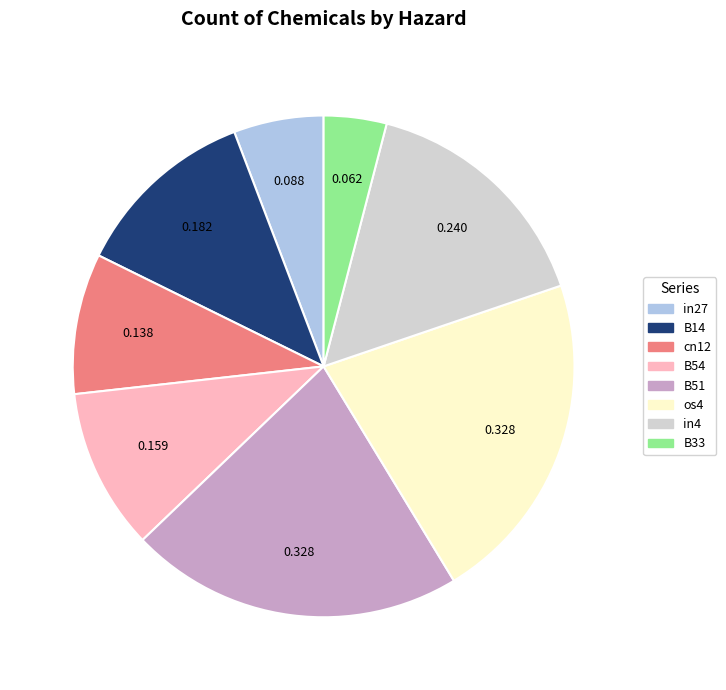

Do B33 and os4 together represent more than half of the pie?

No